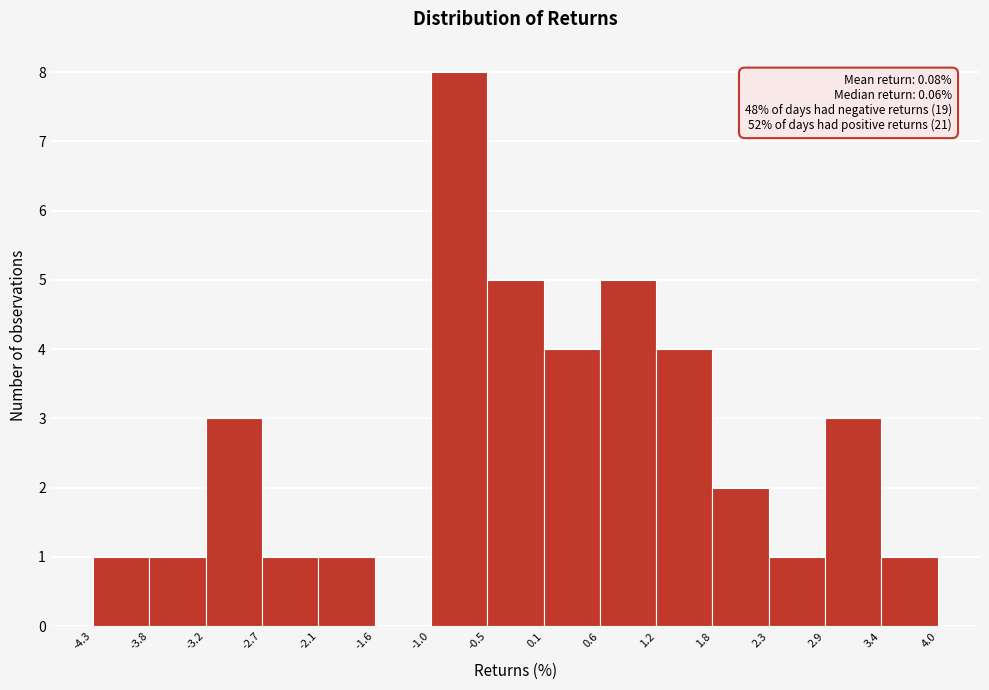

Over which range of the x-axis is the bar tallest?

-1.0 to -0.5